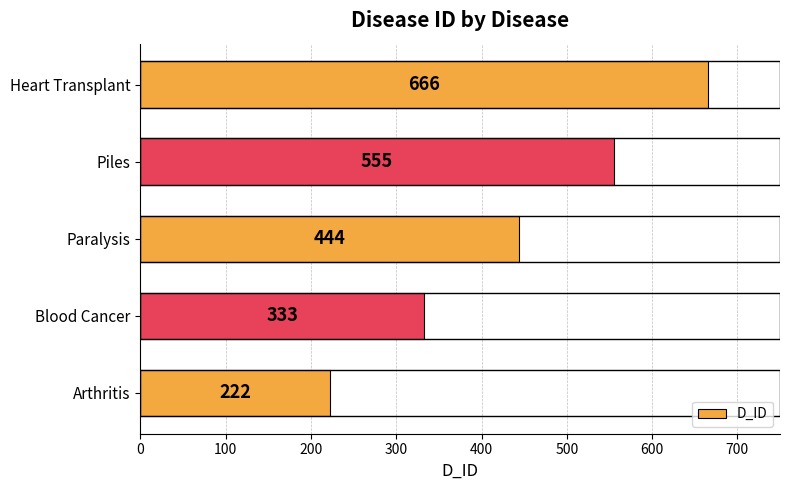

Which label corresponds to the largest value in the chart?

Heart Transplant